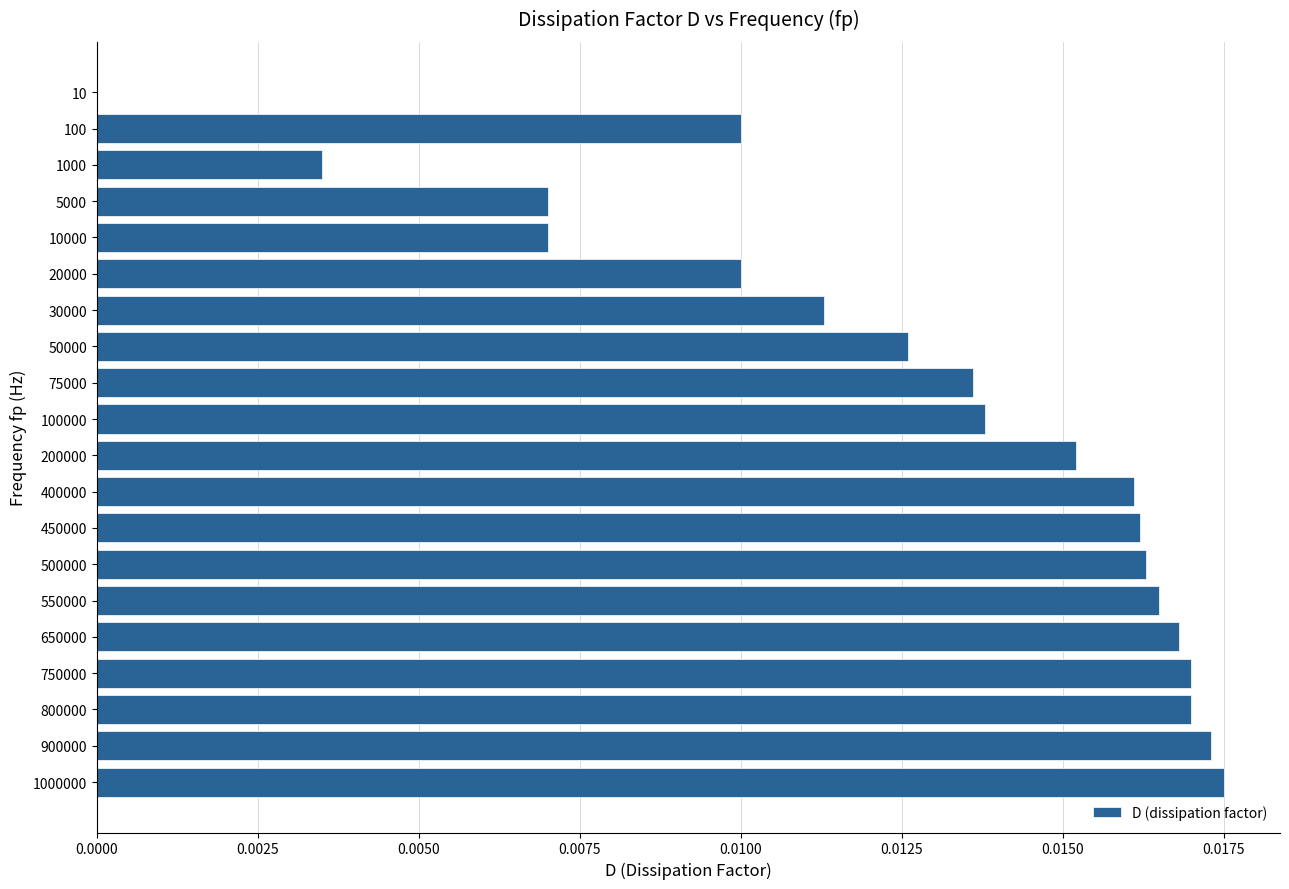

The chart shows a value of 0.0 at 100000. True or false?

True